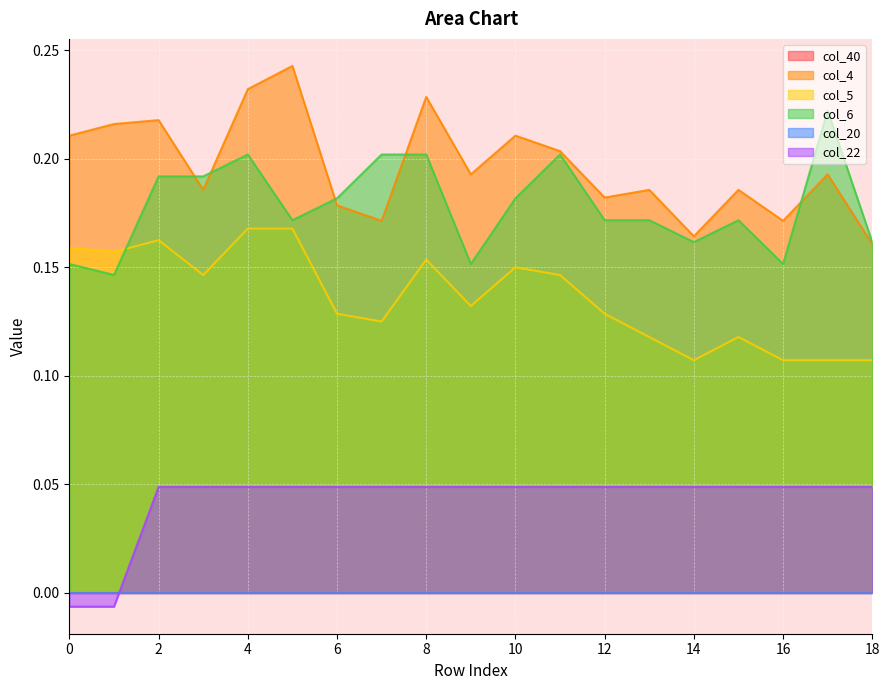

Is it true that col_6 equals 0.3 at 4?

False